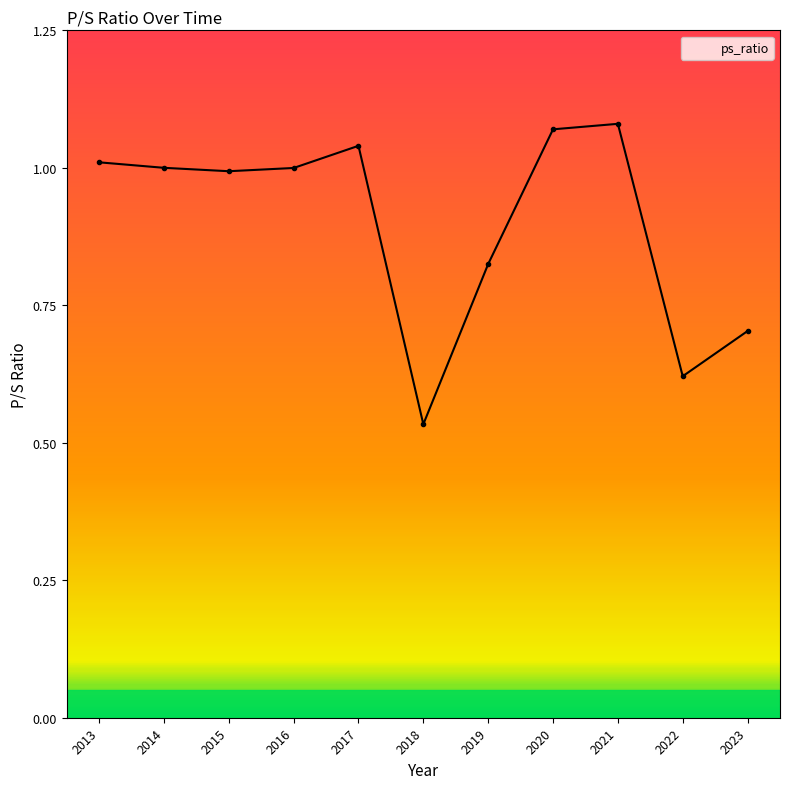

At which label is the value closest to 0?

2018